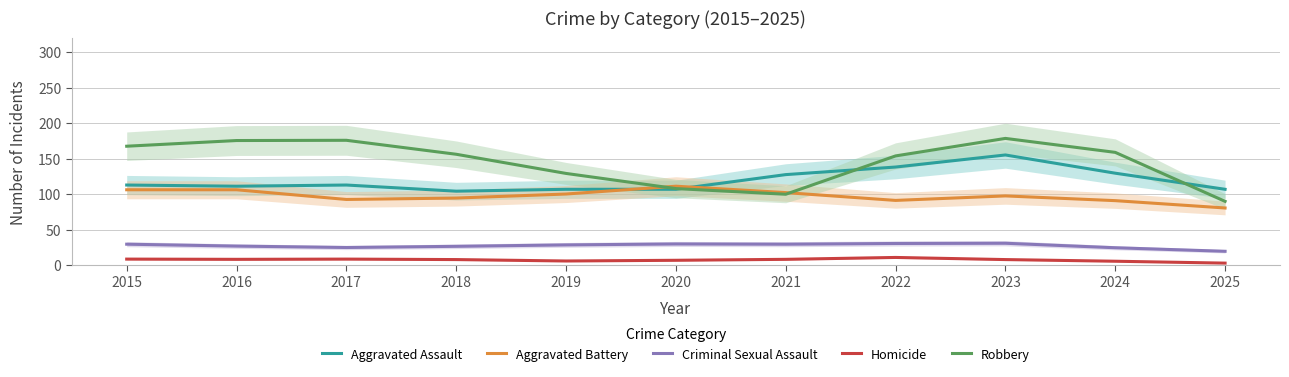

What is the total value across all series at 2023?

469.0